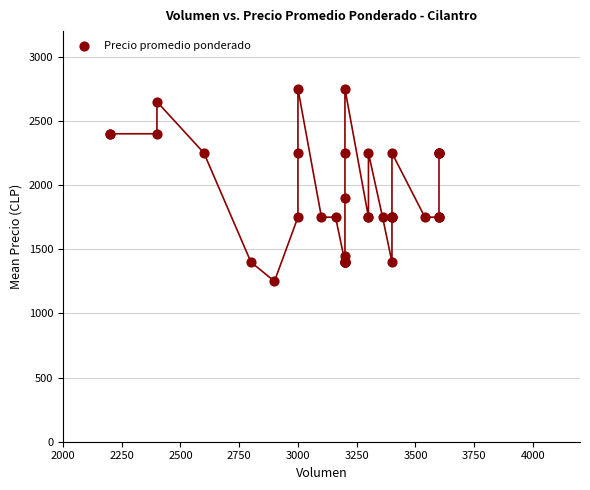

What Y value in the scatter plot is closest to 2000?

1900